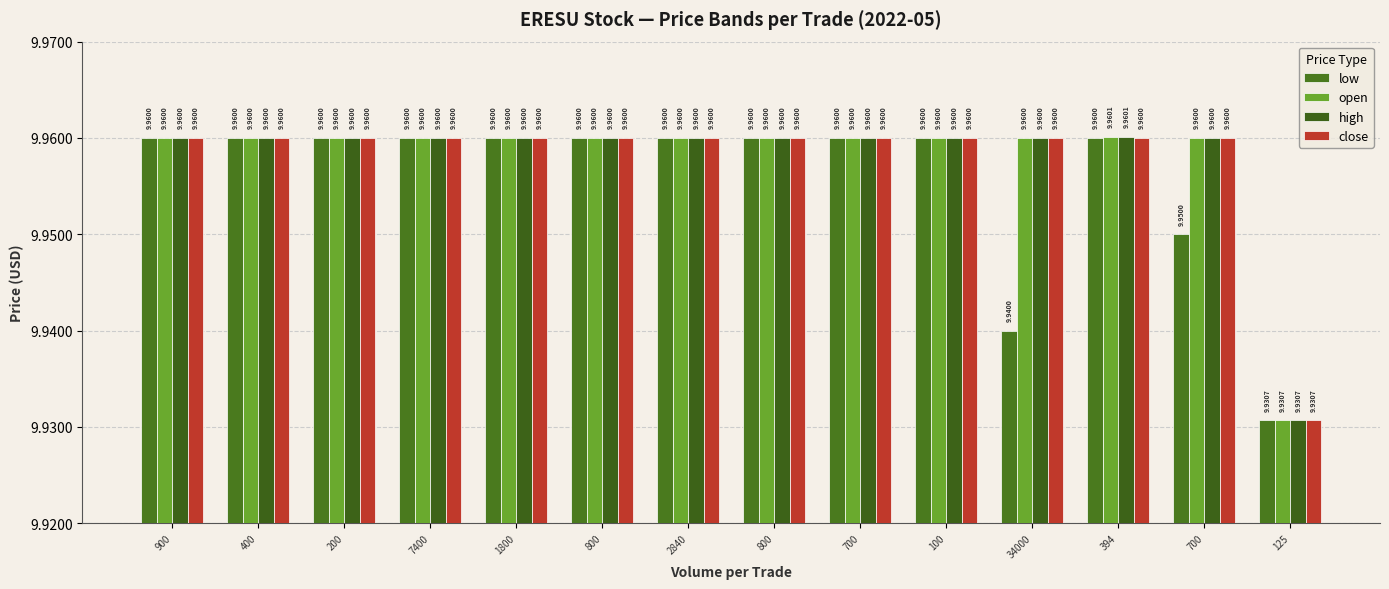

Does the chart contain any negative values?

No